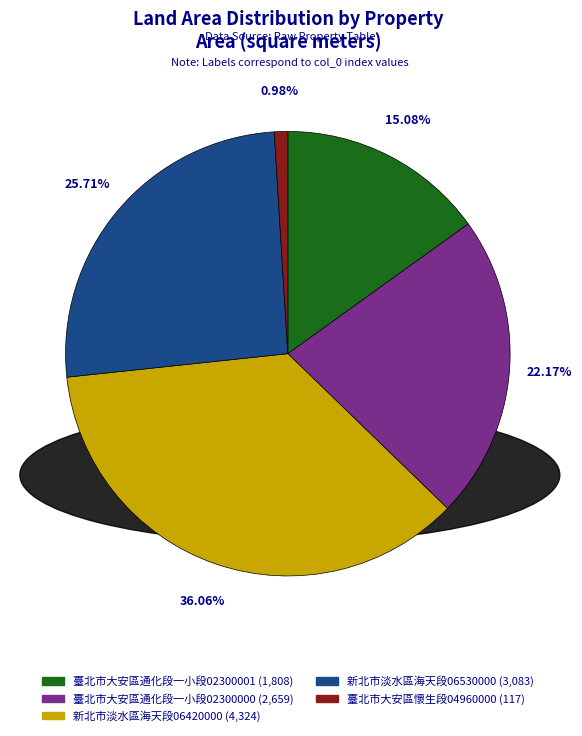

Is there a majority slice in this chart?

No